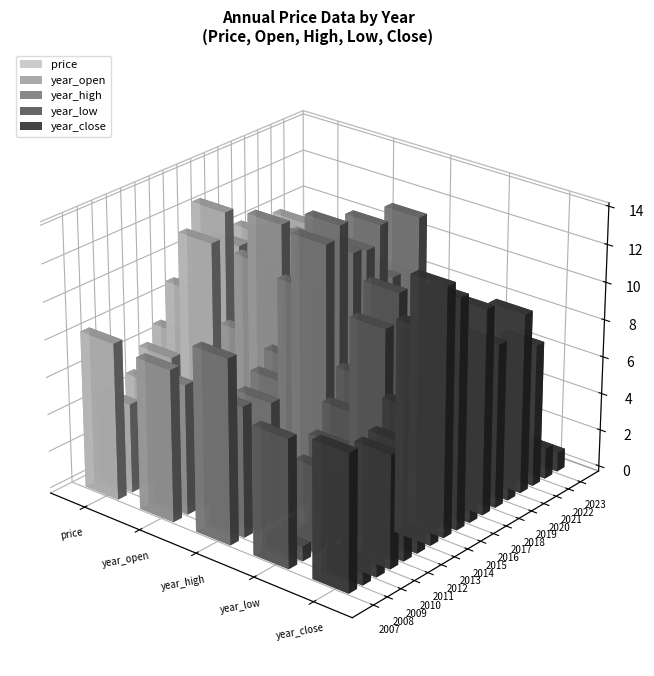

What is the difference between the maximum and minimum values in the year_open series?

11.7